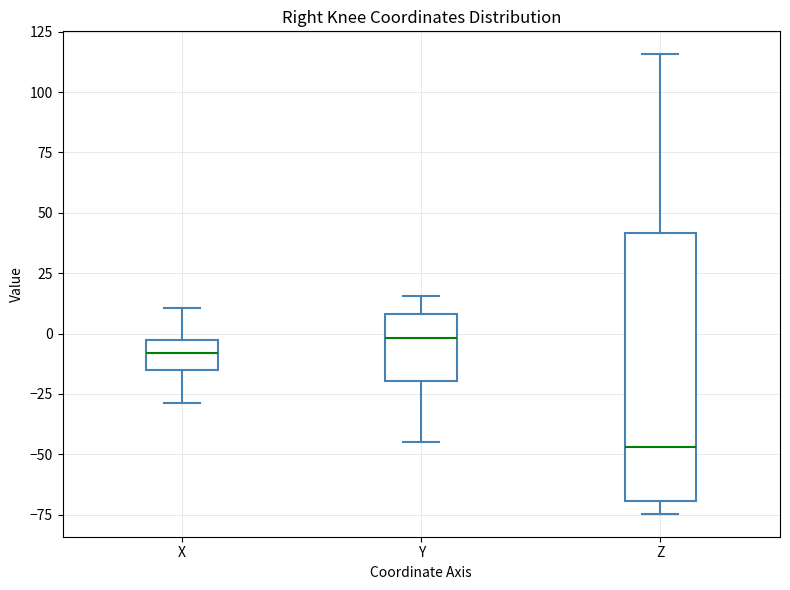

Where does the median line of the box for Y sit on the y-axis? The values are not printed on the chart, so give them approximately, as read against the axis.

0